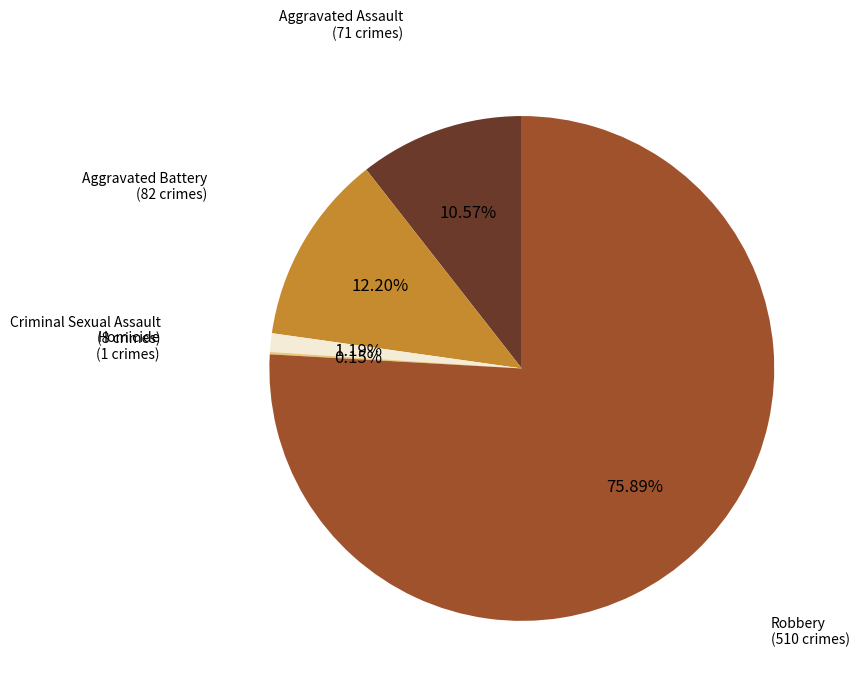

The Aggravated Battery slice represents 22% of the pie. True or false?

False